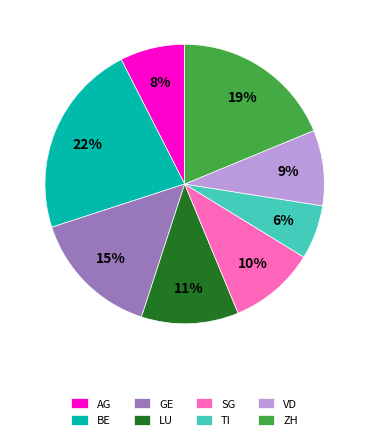

What percentage is the GE slice, to the nearest percent?

15%